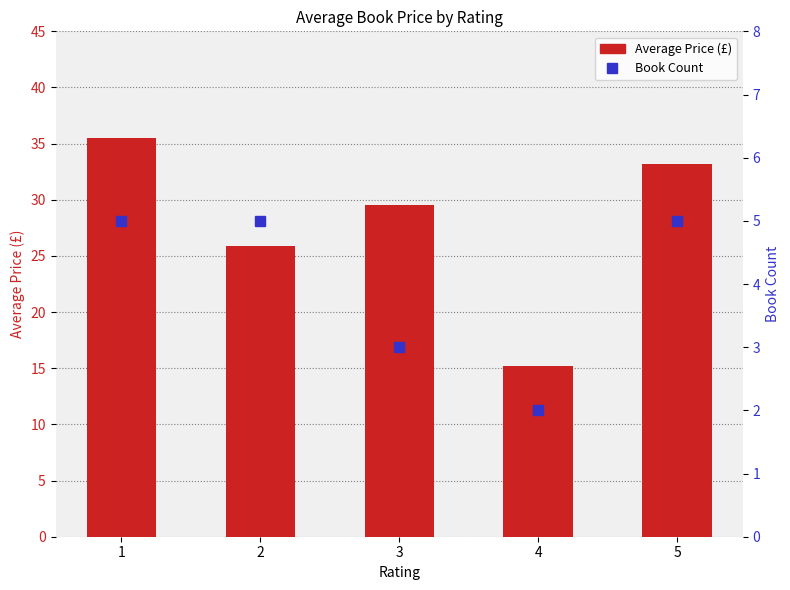

Rank the categories by Average Price (£) value from lowest to highest.

4, 2, 3, 5, 1